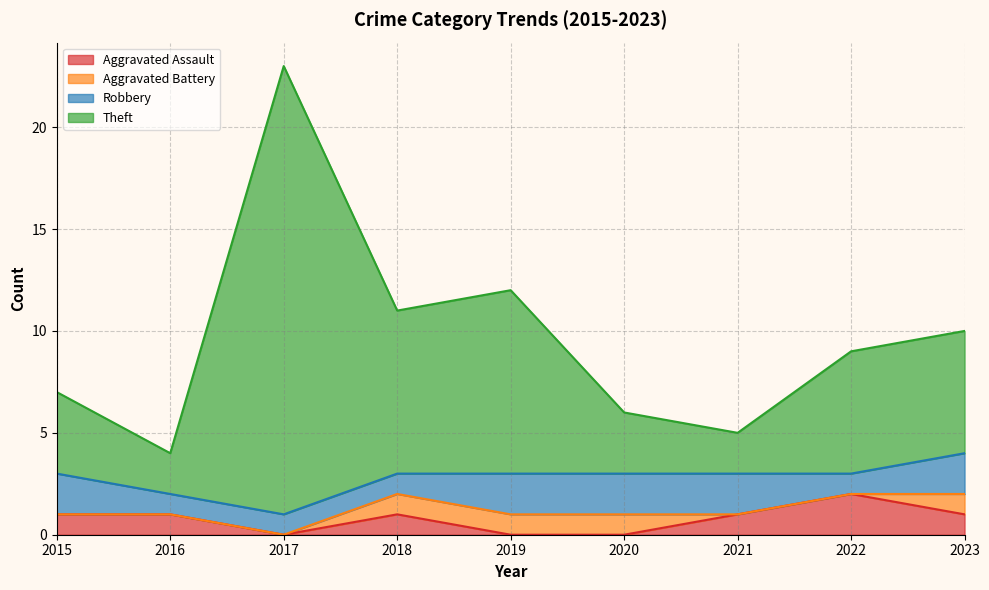

Between 2022 and 2023, which is larger?

2022